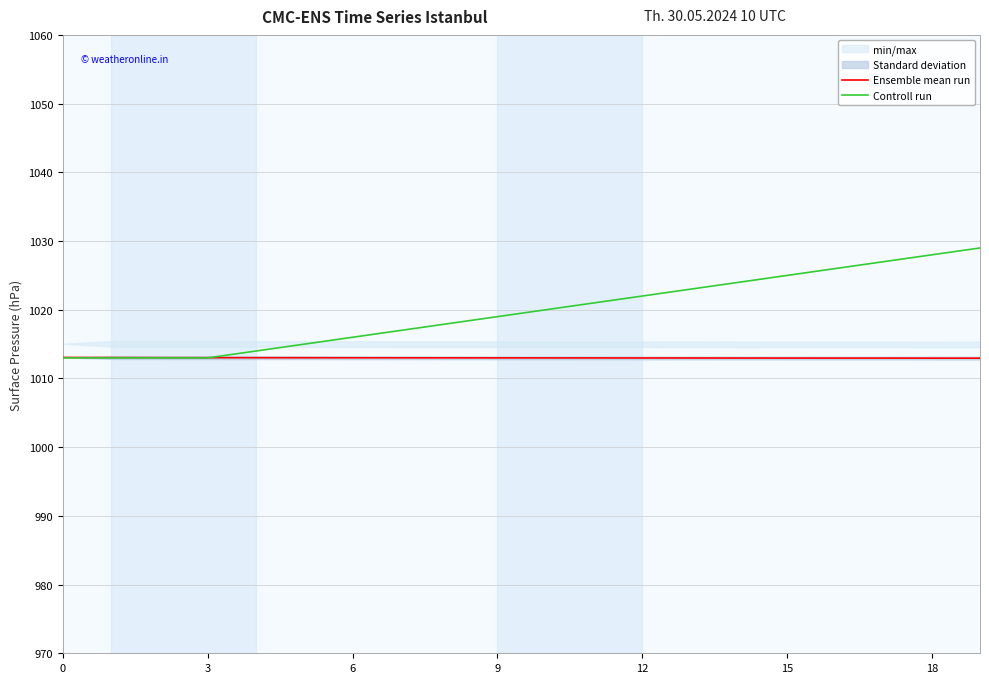

How many categories are shown in the chart?

20